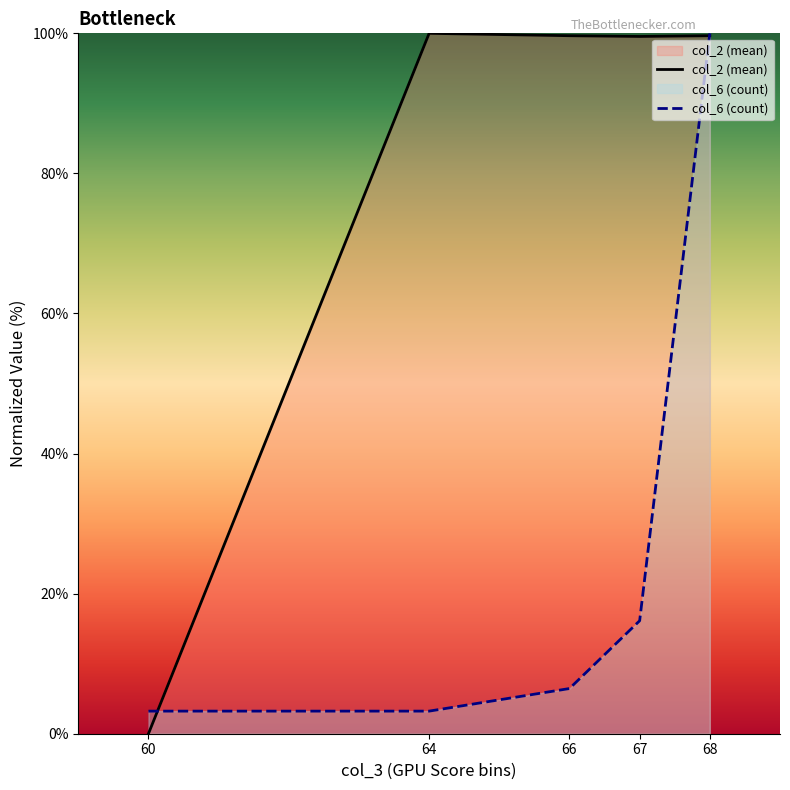

Count the number of categories in the chart.

5